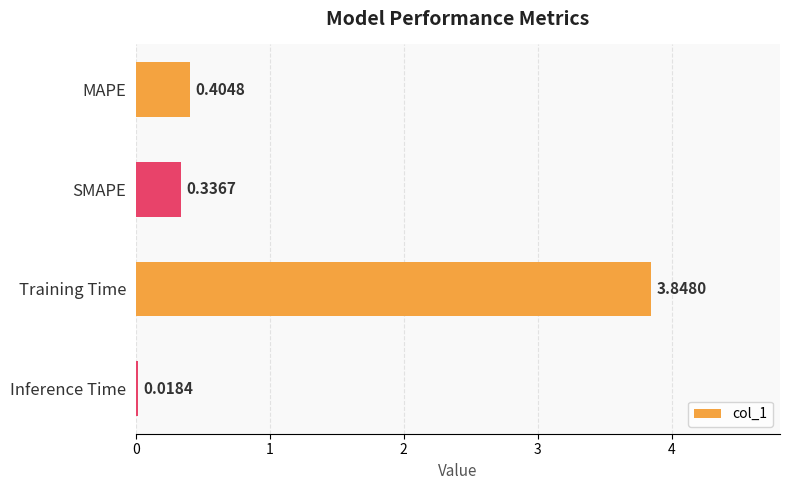

List the labels in order of value, smallest first.

Inference Time, SMAPE, MAPE, Training Time